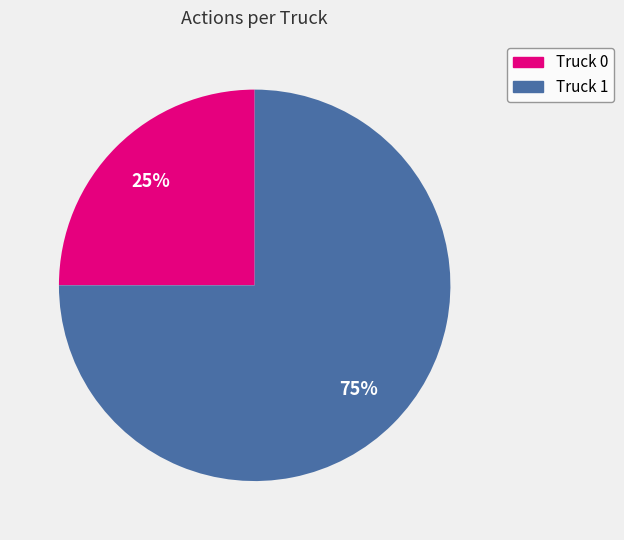

What is the ratio of the value at Truck 0 to the value at Truck 1?

0.3